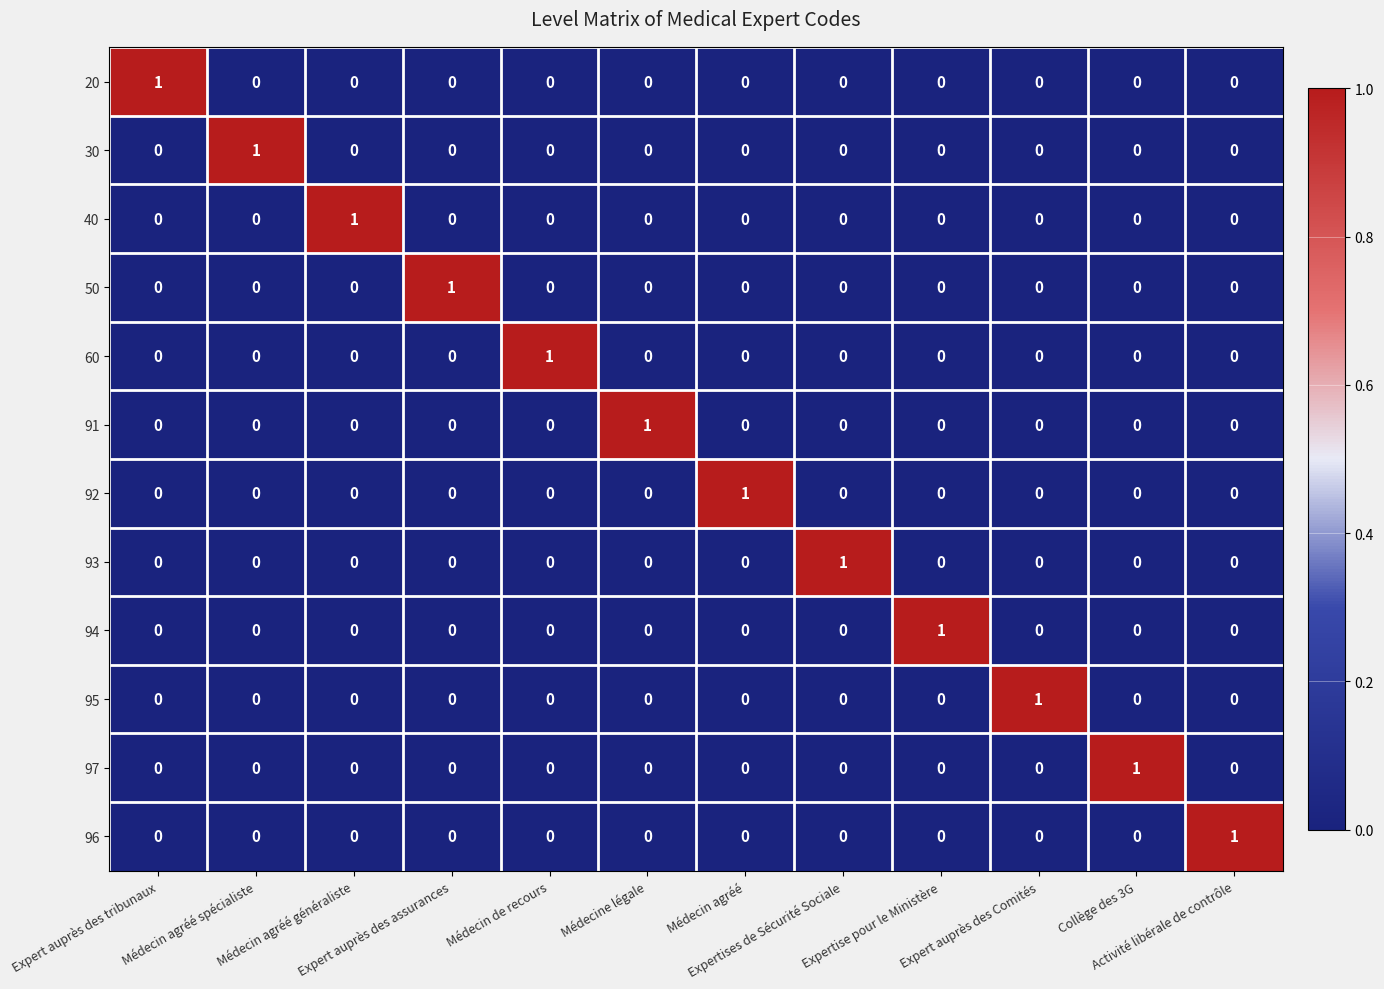

At how many categories does at least one series exceed 0?

12